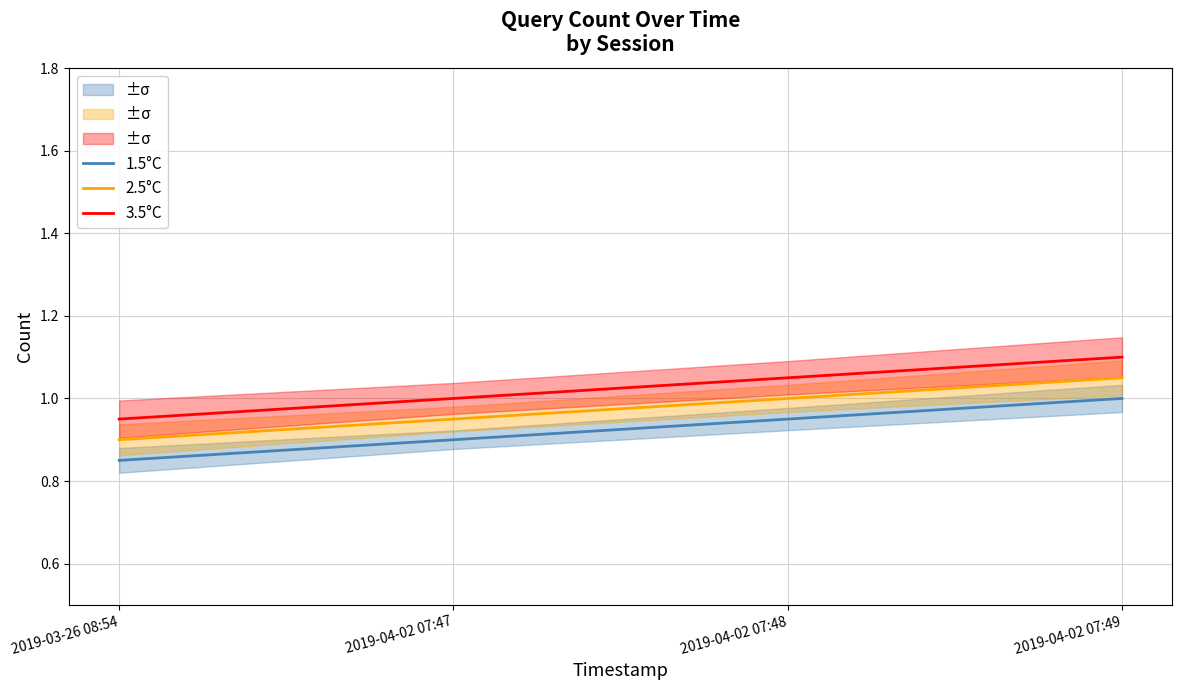

What is the difference between the maximum and minimum values in the 3.5°C series?

0.2